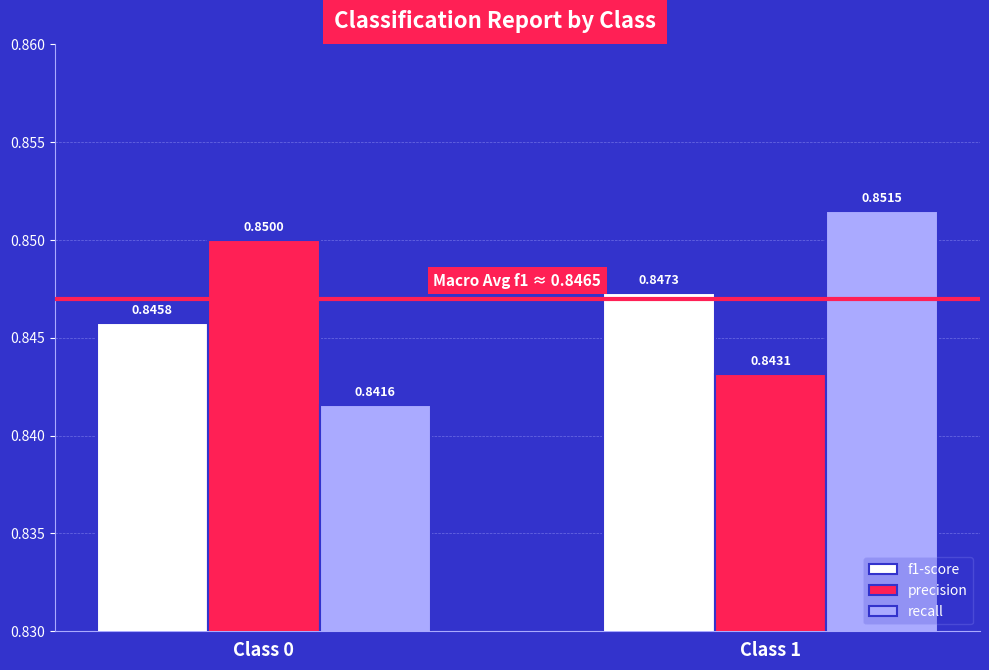

At which category is the sum across all series the highest?

Class 1